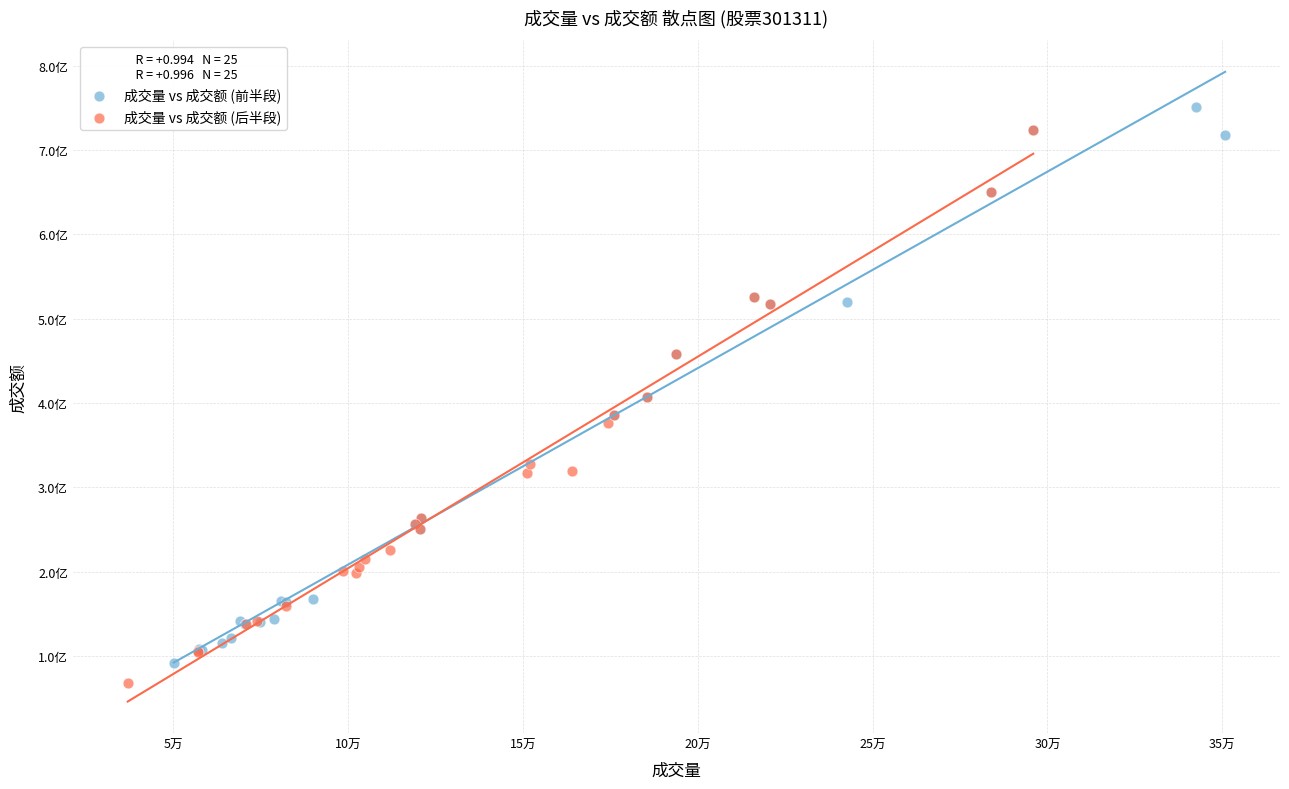

What are all the series names shown in the legend?

成交量 vs 成交额 (前半段), 成交量 vs 成交额 (后半段)